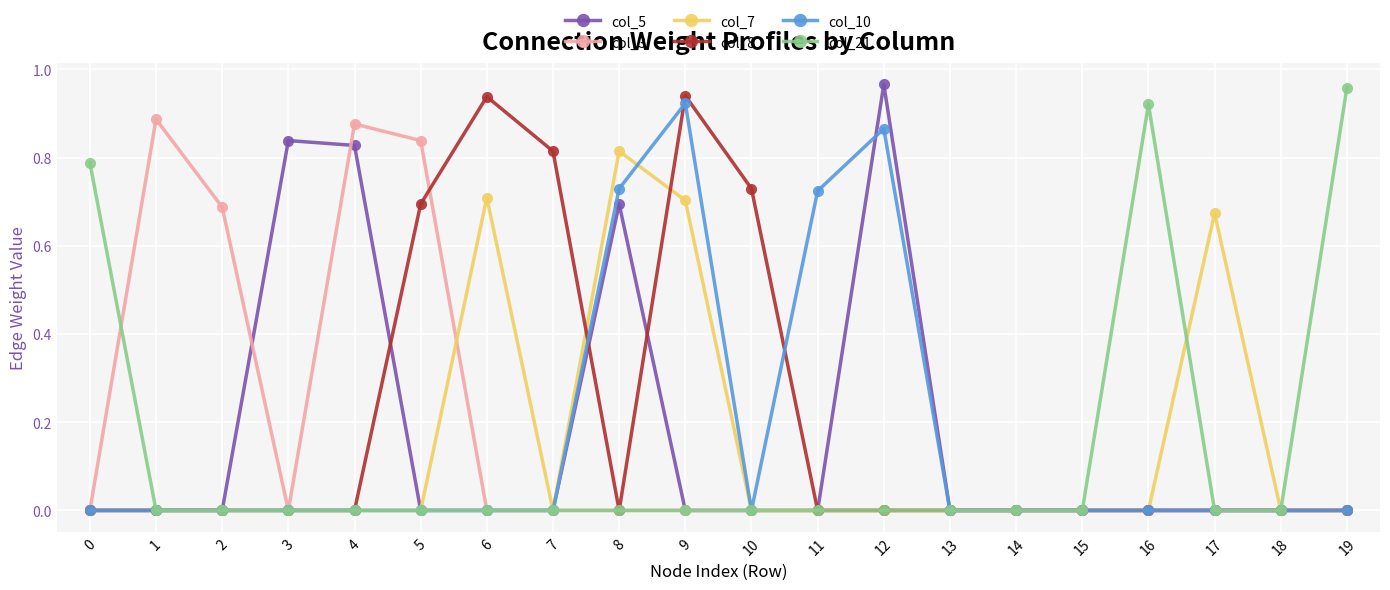

The value of col_8 at 12 is 0.0. True or false?

True